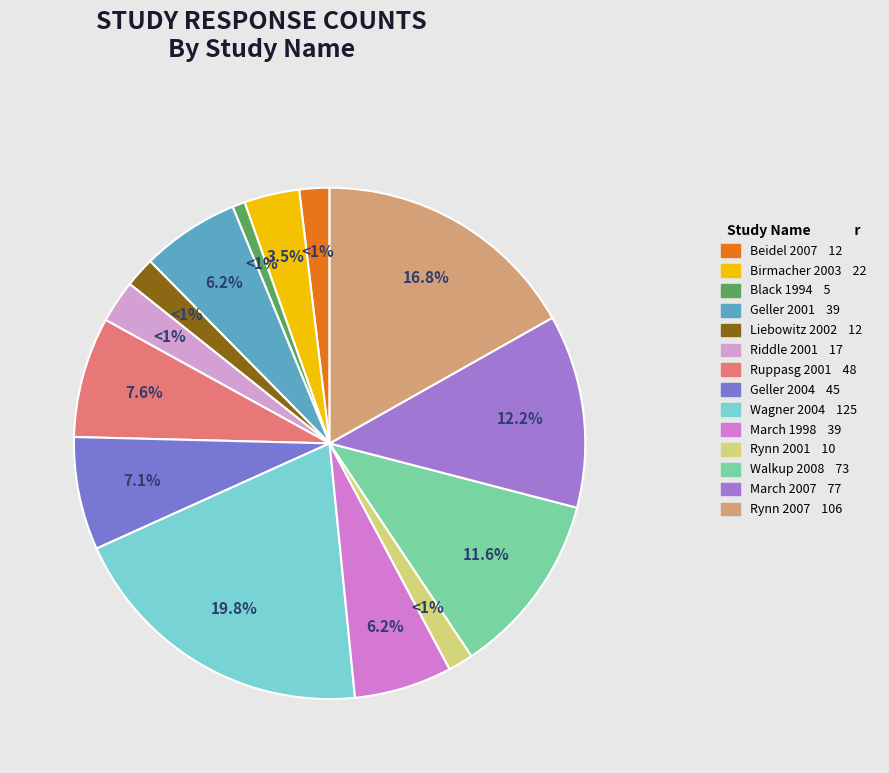

To the nearest percent, what is the difference between the Wagner 2004 and Geller 2004 slice percentages?

13%